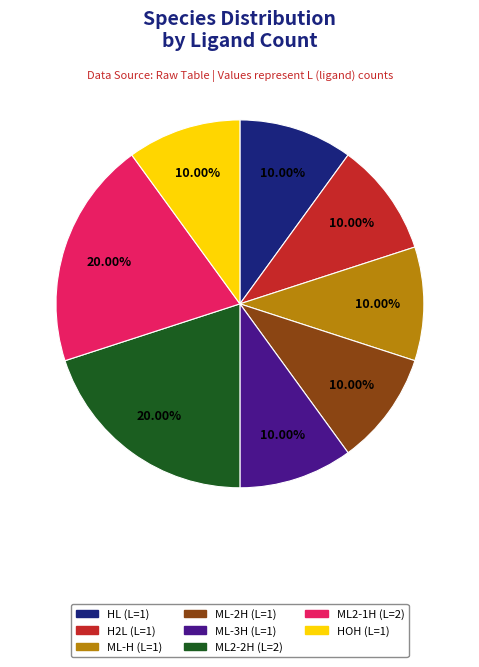

Is there any slice that represents more than half of the pie?

No